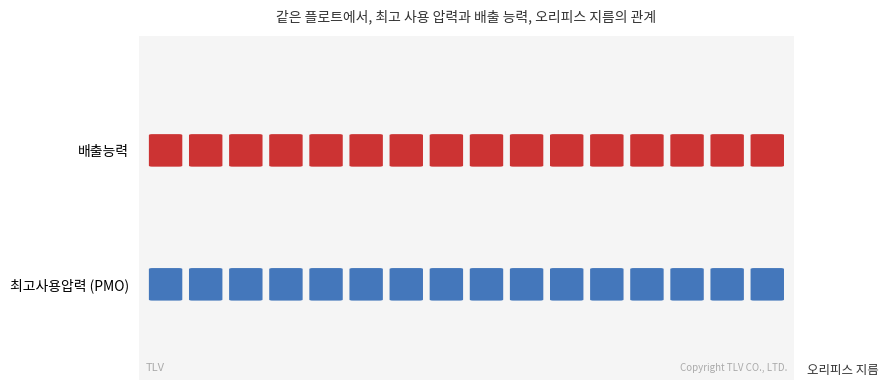

List the series in order of their peak value, highest first.

최고사용압력 (PMO), 배출능력